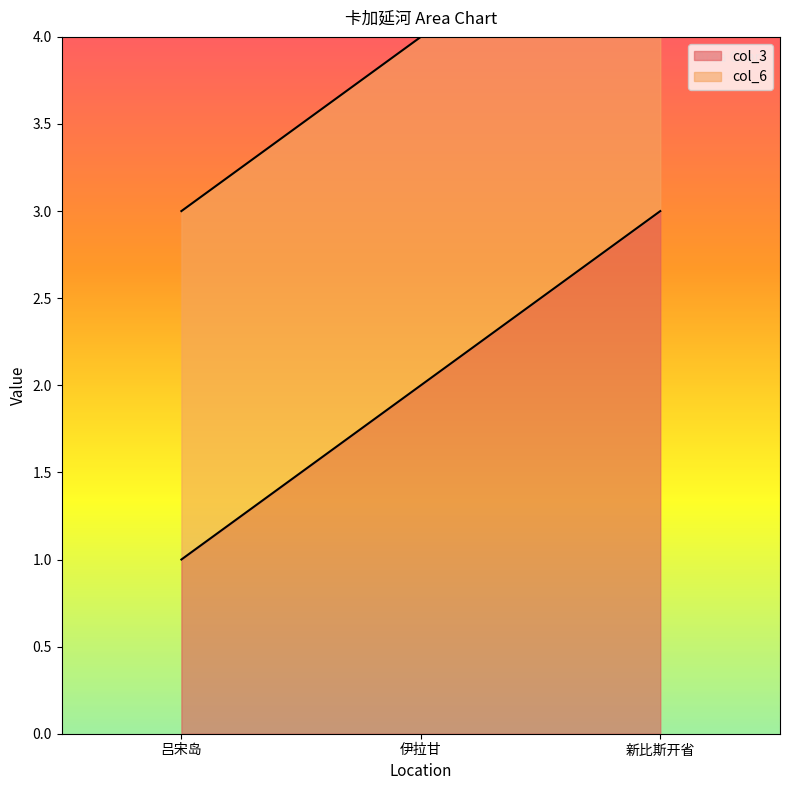

True or false: the data shows 3 at 新比斯开省.

True